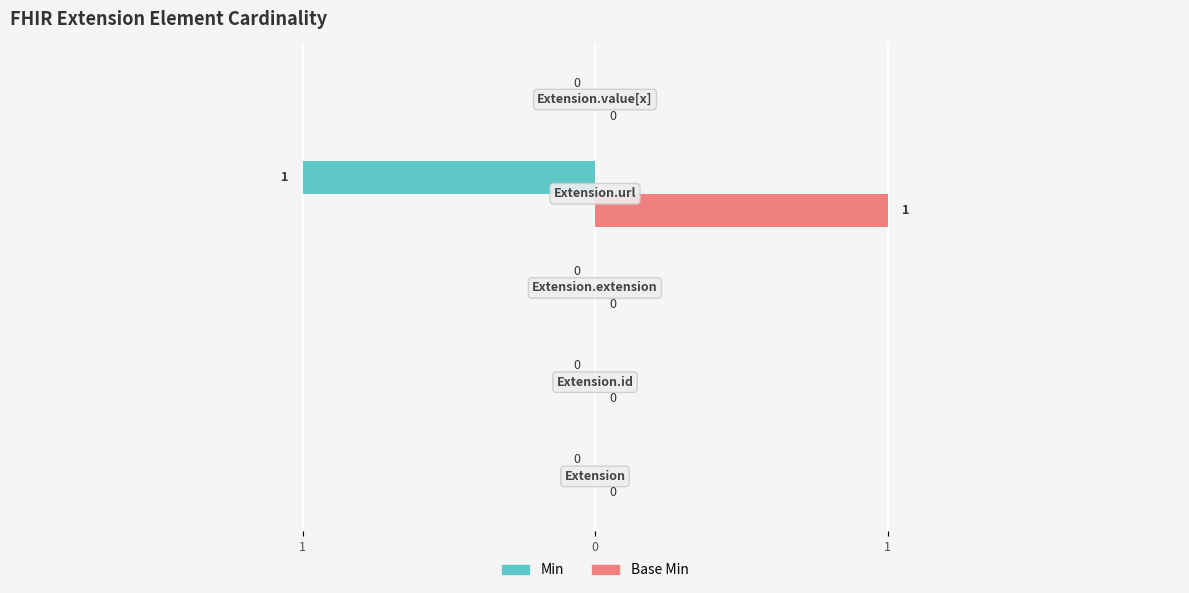

Which series changed the most between 3 and 4?

Min